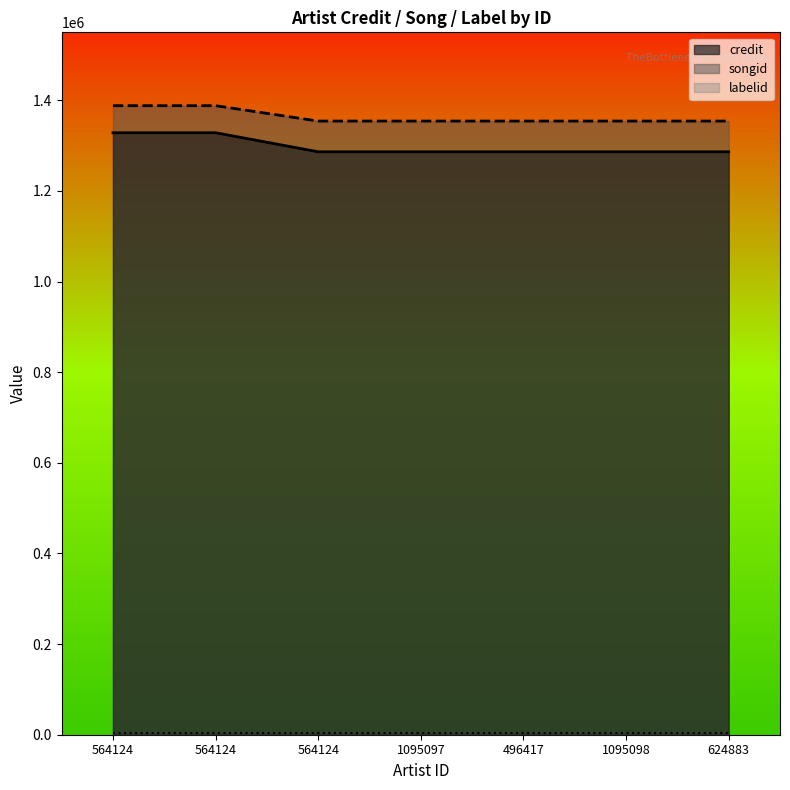

What is the highest value of the songid series?

1388163